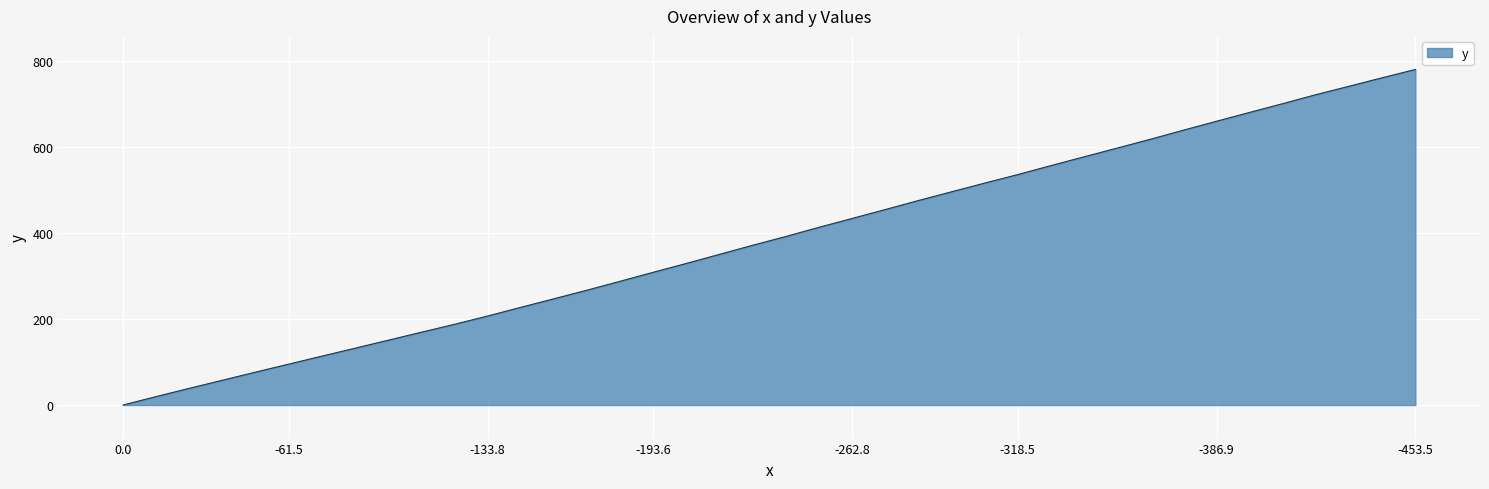

What is the greatest value displayed?

781.0